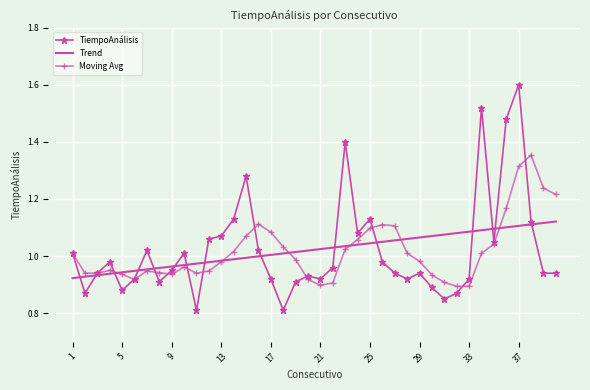

What is the maximum value shown in the chart?

1.6